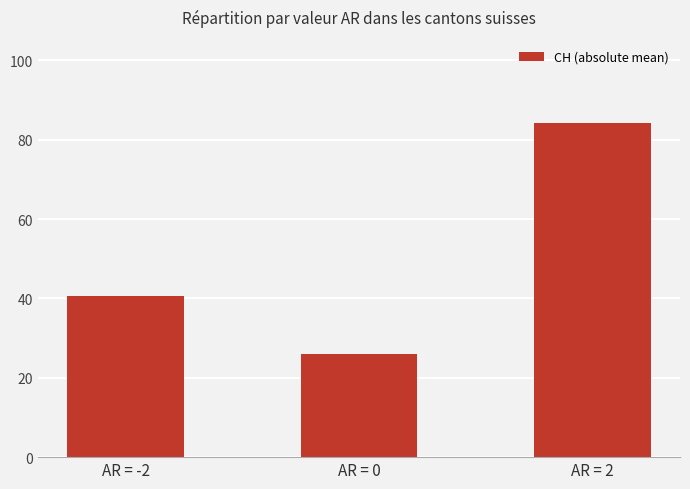

Approximately how many times larger is the value at AR = -2 compared to AR = 2?

0.5